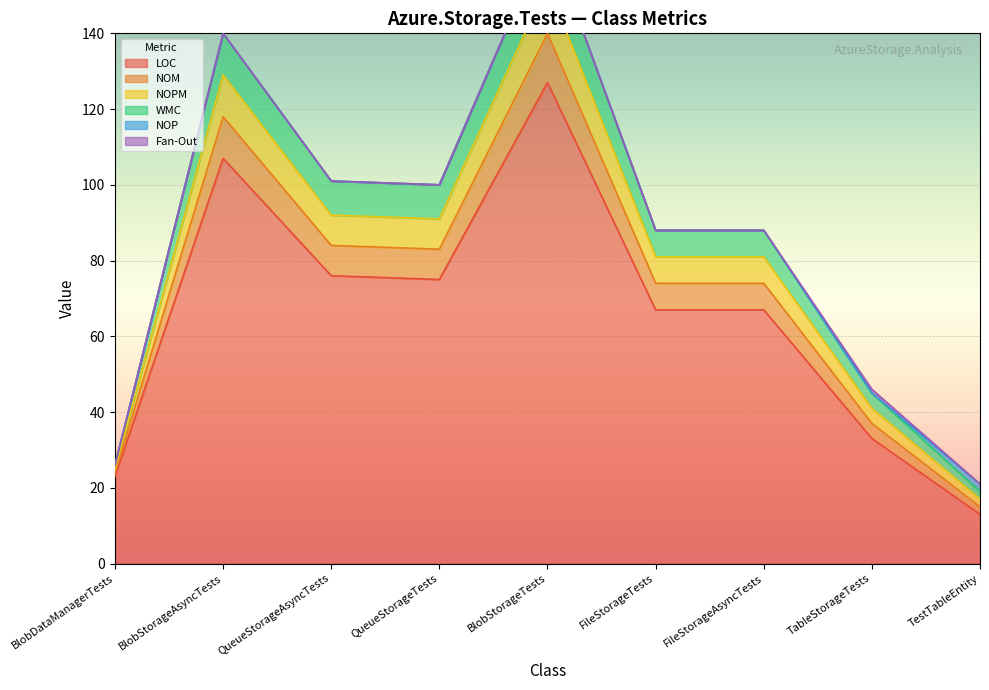

What is the maximum value shown in the chart?

166